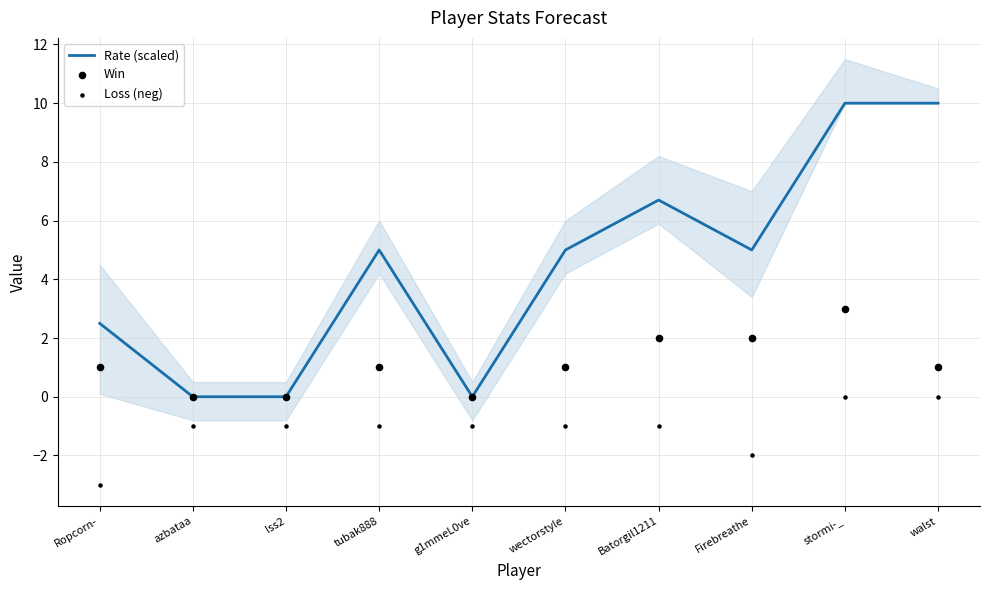

Is the value of Rate (scaled) at wectorstyle greater than the value of Win at Batorgil1211?

Yes